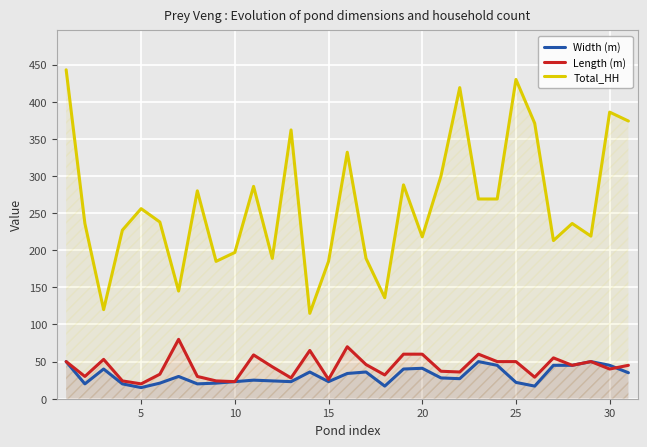

True or false: Width (m) has more than 0 points higher than both neighbors.

True